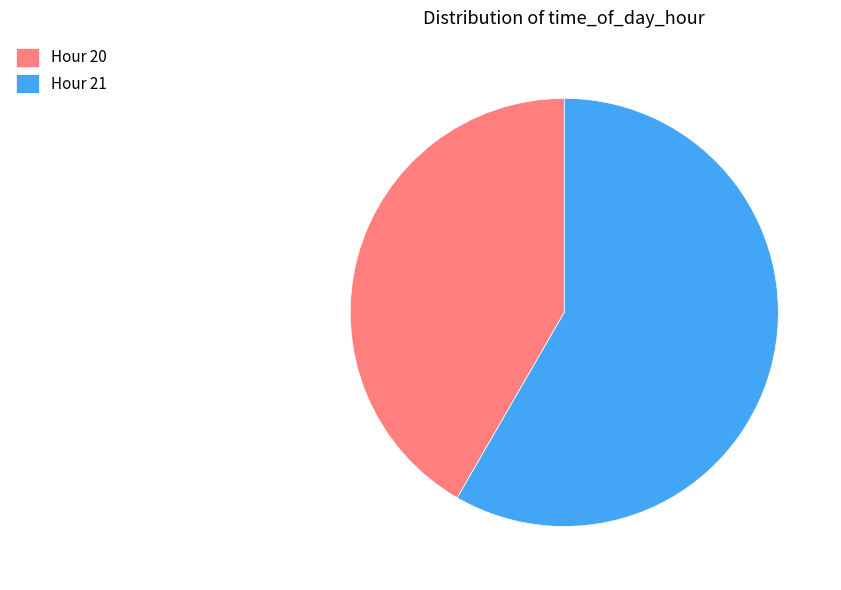

Between Hour 21 and Hour 20, which is larger?

Hour 21